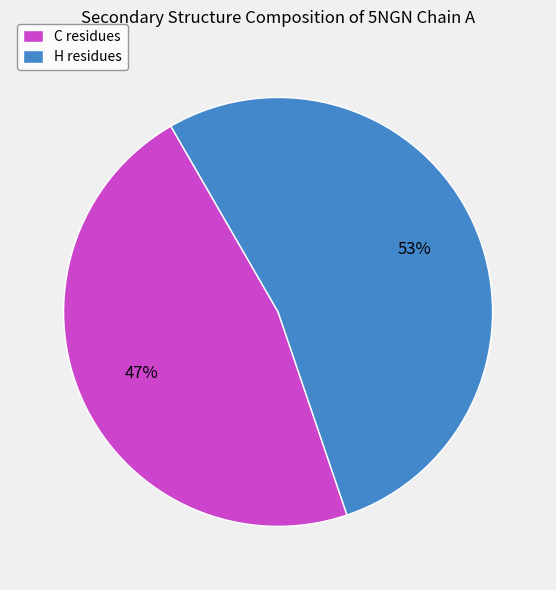

The H slice represents 31% of the pie. True or false?

False